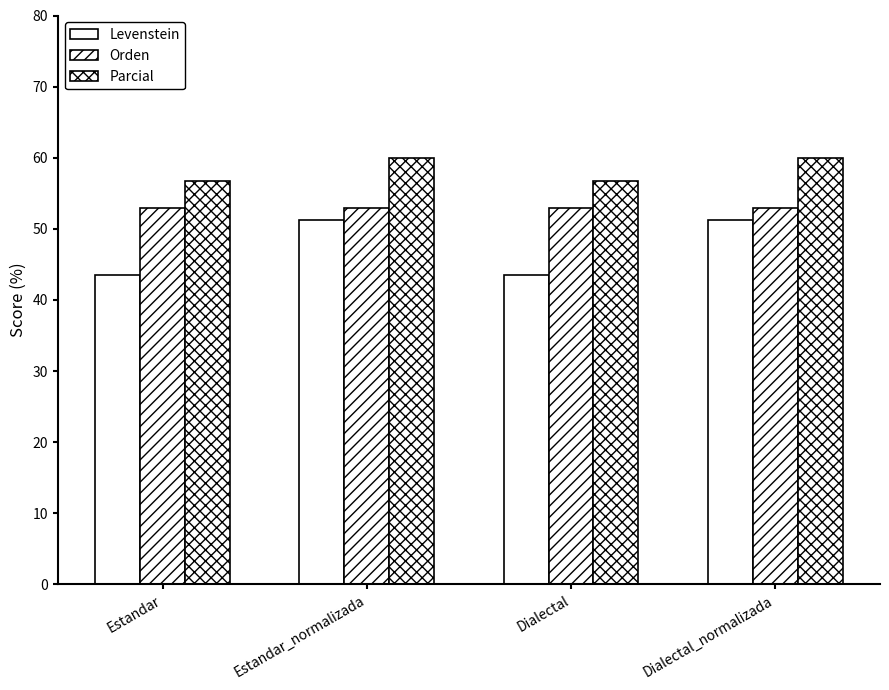

How many data points in Parcial are less than 60?

2